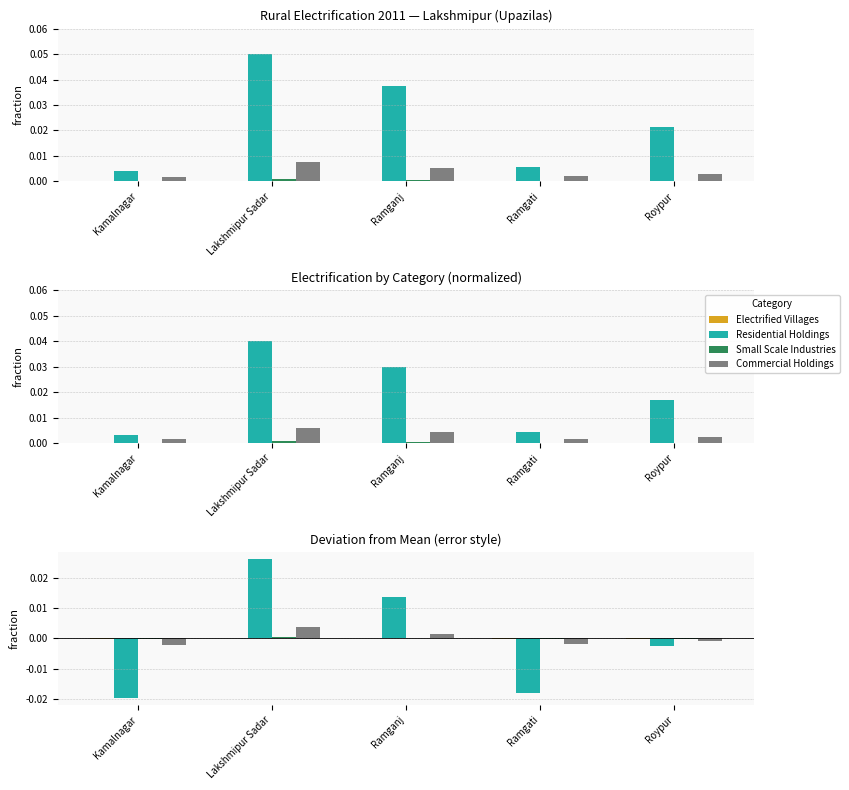

Which category has the lowest value in the Residential Holdings series?

Kamalnagar